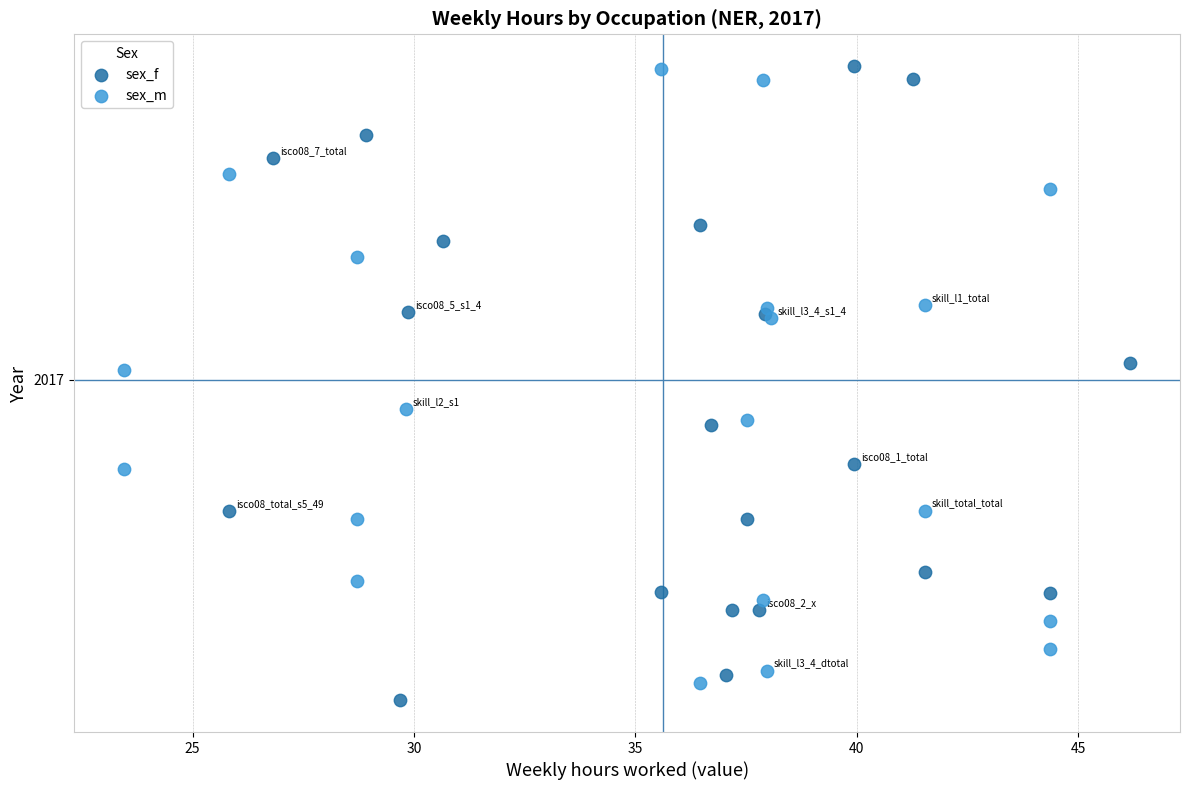

Which series reaches the minimum Y coordinate?

sex_f